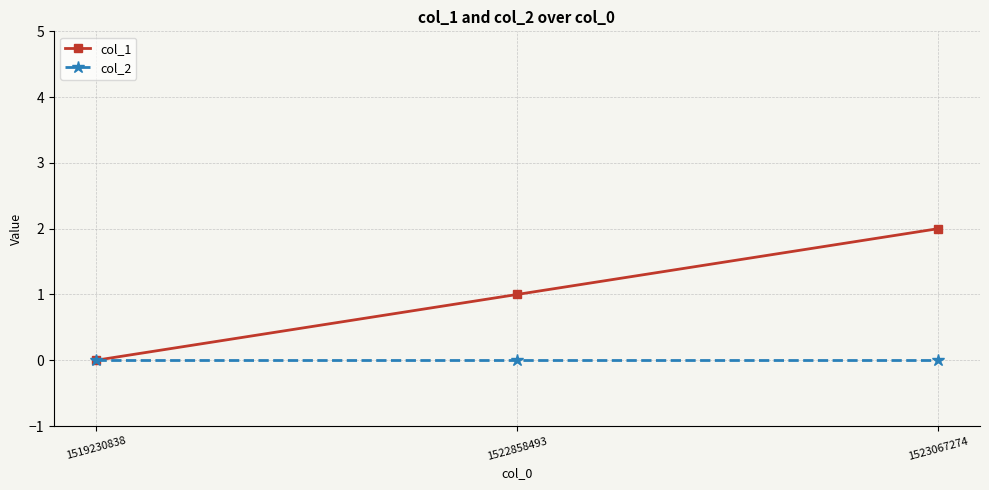

Which series has the largest range (max minus min)?

col_1